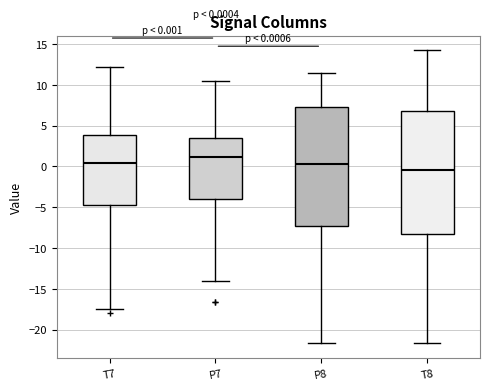

Which box has the highest median line?

P7